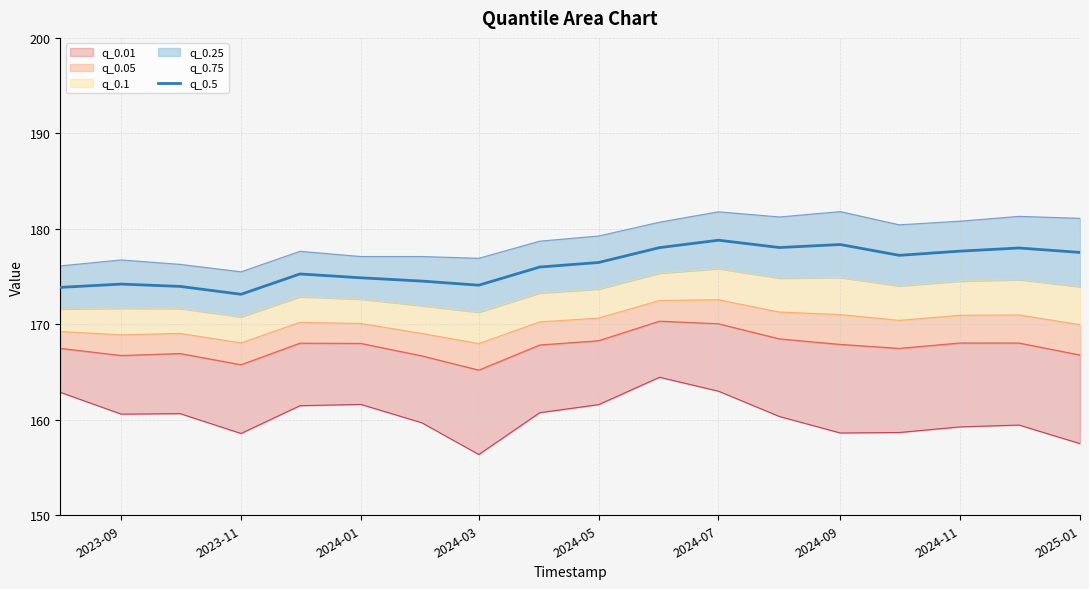

What is the value of the 11th point from the left?

178.0